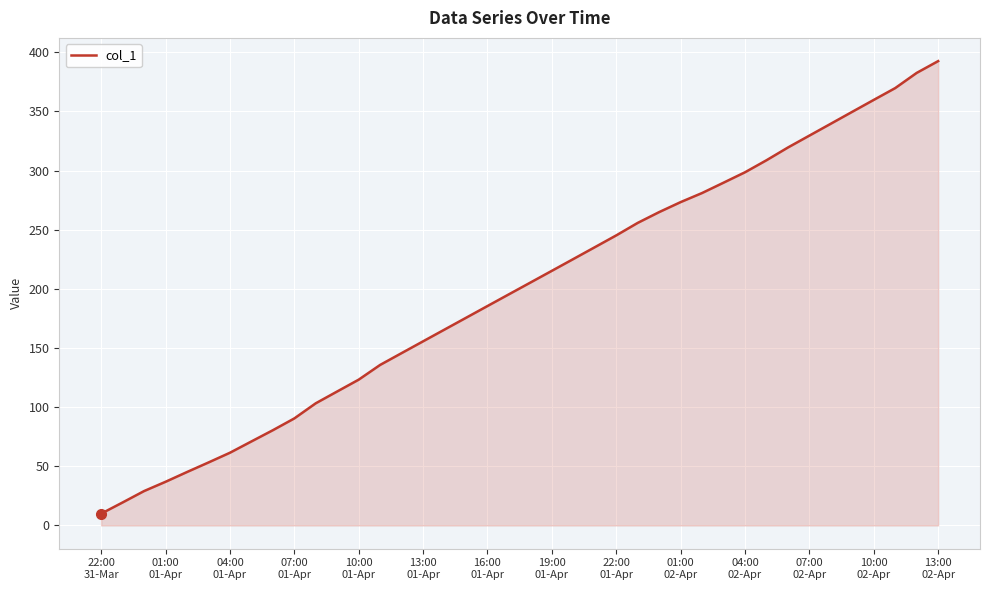

How many series are shown in this chart?

1